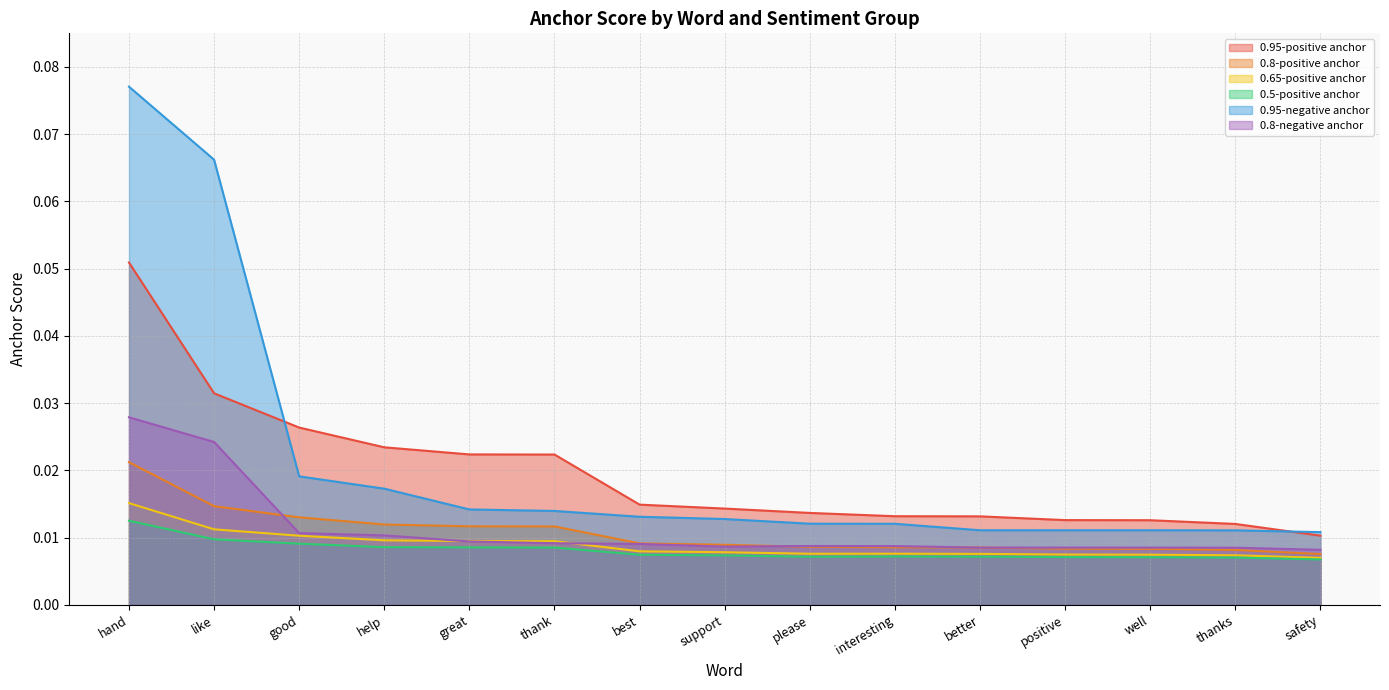

At which category does 0.8-negative anchor reach its first local peak?

please